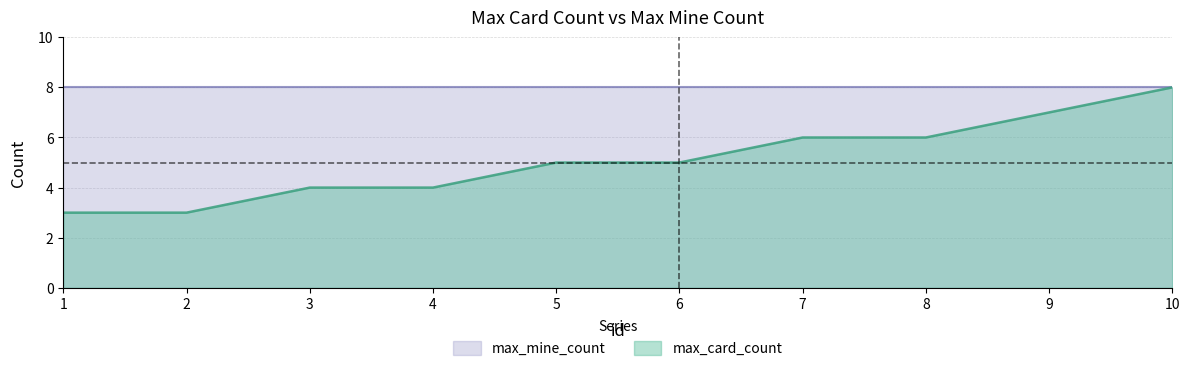

Rank the categories by value from highest to lowest.

10, 9, 7, 8, 5, 6, 3, 4, 1, 2